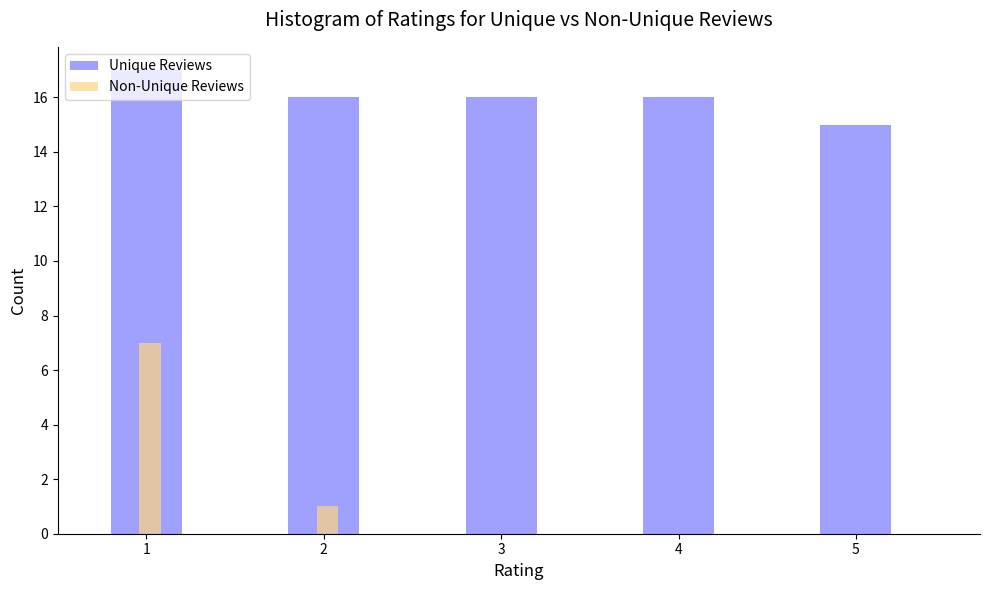

Which series has the largest total across all categories?

Unique Reviews